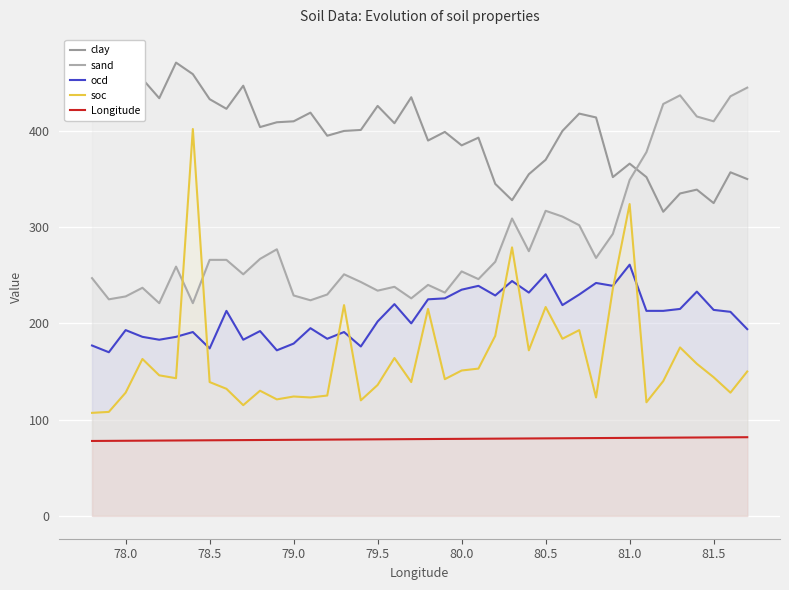

What is the lowest value of the Longitude series?

77.8